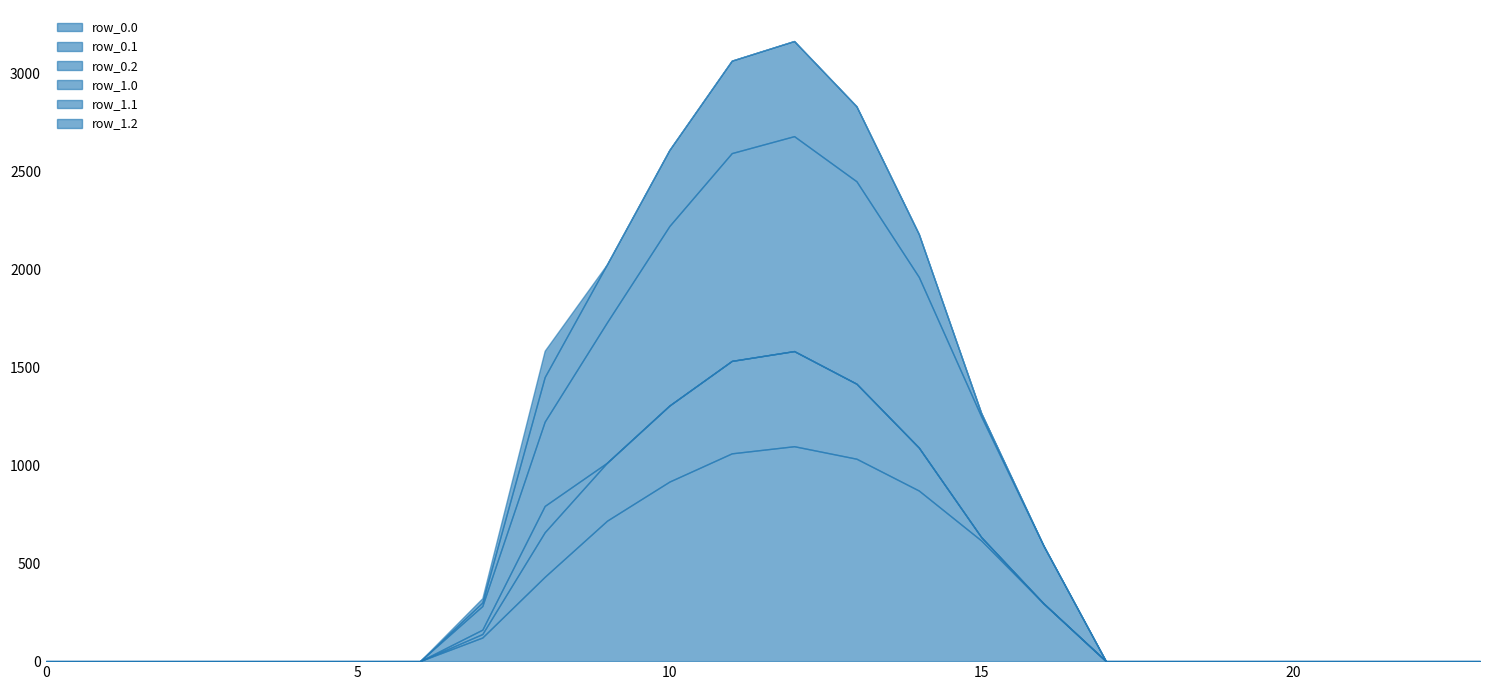

Reading left to right, what are all the values shown in this chart?

row_0.0: 0.0	0.0	0.0	0.0	0.0	0.0	0.0	120.6	430.3	716.9	916.2	1060.3	1096.7	1032.9	870.6	615.9	294.5	0.0	0.0	0.0	0.0	0.0	0.0	0.0
row_0.1: 0.0	0.0	0.0	0.0	0.0	0.0	0.0	17.7	227.5	295.9	388.1	471.7	485.4	382.7	219.2	17.3	0.0	0.0	0.0	0.0	0.0	0.0	0.0	0.0
row_0.2: 0.0	0.0	0.0	0.0	0.0	0.0	0.0	22.3	134.2	0.0	0.0	0.0	0.0	0.0	0.0	0.0	0.0	0.0	0.0	0.0	0.0	0.0	0.0	0.0
row_1.0: 0.0	0.0	0.0	0.0	0.0	0.0	0.0	120.6	430.3	716.9	916.2	1060.3	1096.7	1032.9	870.6	615.9	294.5	0.0	0.0	0.0	0.0	0.0	0.0	0.0
row_1.1: 0.0	0.0	0.0	0.0	0.0	0.0	0.0	17.7	227.5	295.9	388.1	471.7	485.4	382.7	219.2	17.3	0.0	0.0	0.0	0.0	0.0	0.0	0.0	0.0
row_1.2: 0.0	0.0	0.0	0.0	0.0	0.0	0.0	22.3	134.2	0.0	0.0	0.0	0.0	0.0	0.0	0.0	0.0	0.0	0.0	0.0	0.0	0.0	0.0	0.0